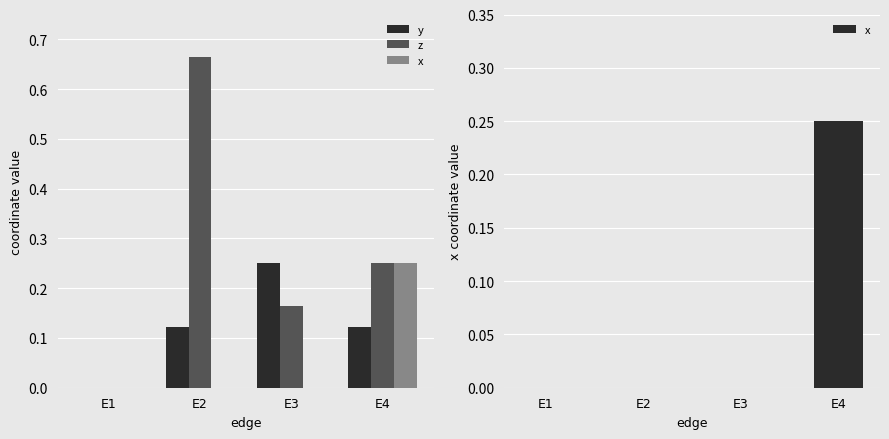

Between E2 and E3, which is larger?

E3